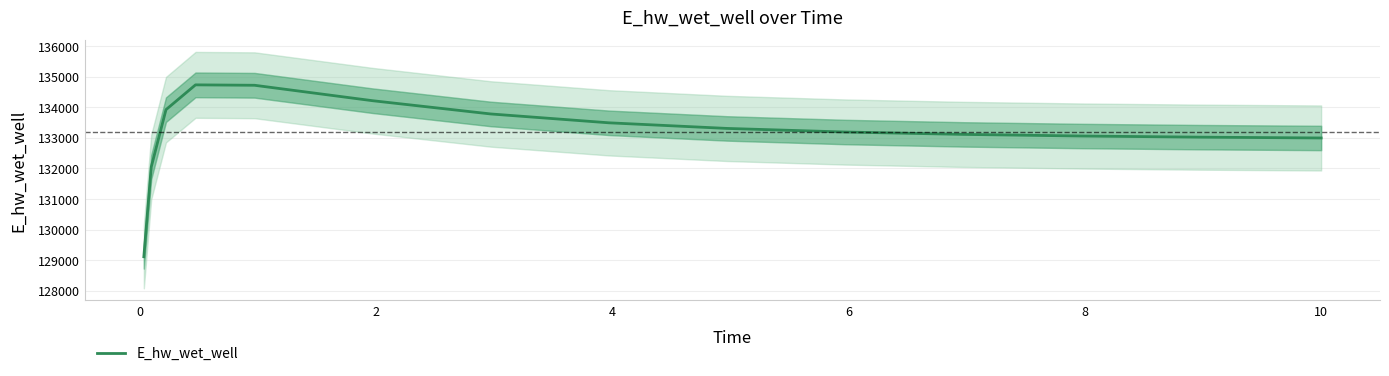

What is the difference between the maximum and minimum values?

5623.7